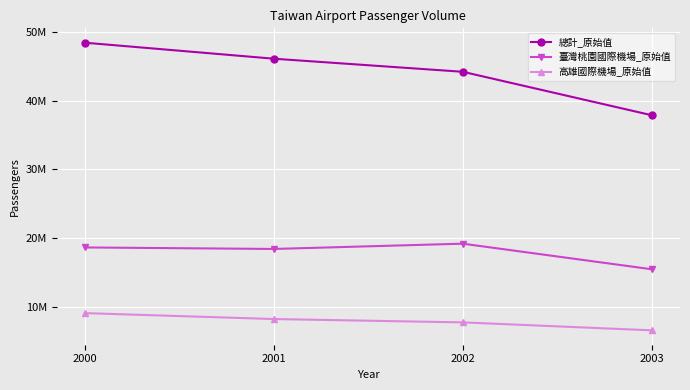

What are all the series names shown in the legend?

總計_原始值, 臺灣桃園國際機場_原始值, 高雄國際機場_原始值